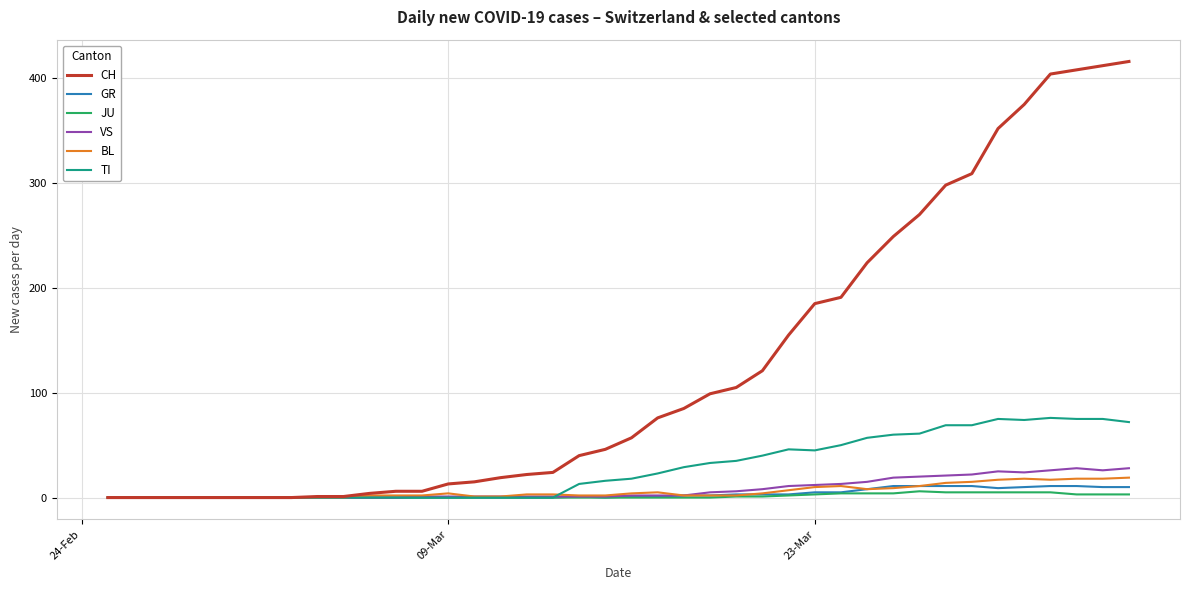

Which series has the largest range (max minus min)?

CH